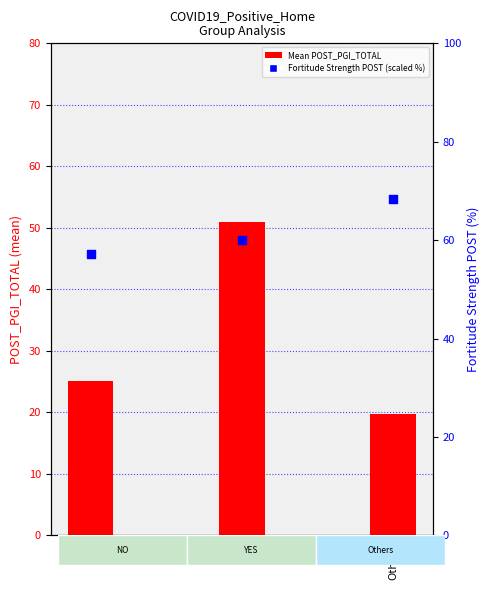

Is the value of Fortitude Strength POST (scaled %) at Others greater than the value of Mean POST_PGI_TOTAL at YES?

Yes